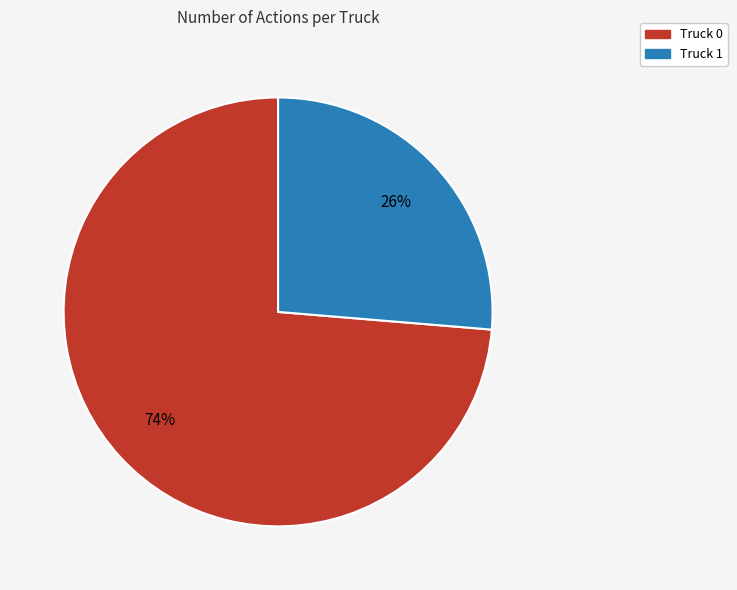

Which slice is the smallest?

Truck 1